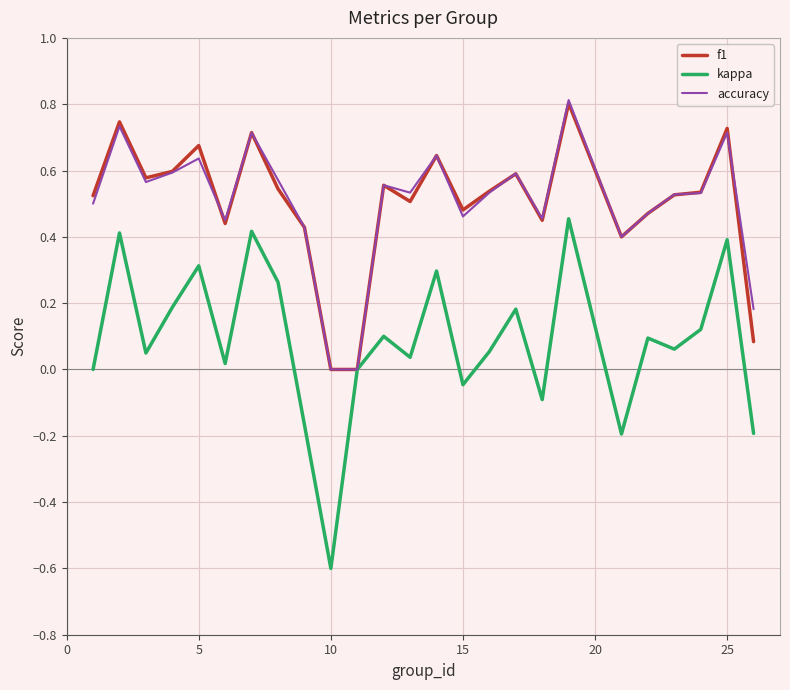

What is the minimum value for kappa?

-0.6